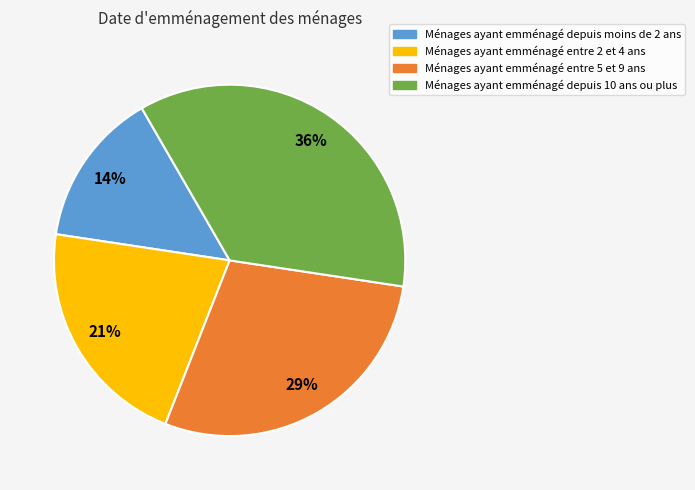

Rank the categories by value from lowest to highest.

Ménages ayant emménagé depuis moins de 2 ans, Ménages ayant emménagé entre 2 et 4 ans, Ménages ayant emménagé entre 5 et 9 ans, Ménages ayant emménagé depuis 10 ans ou plus